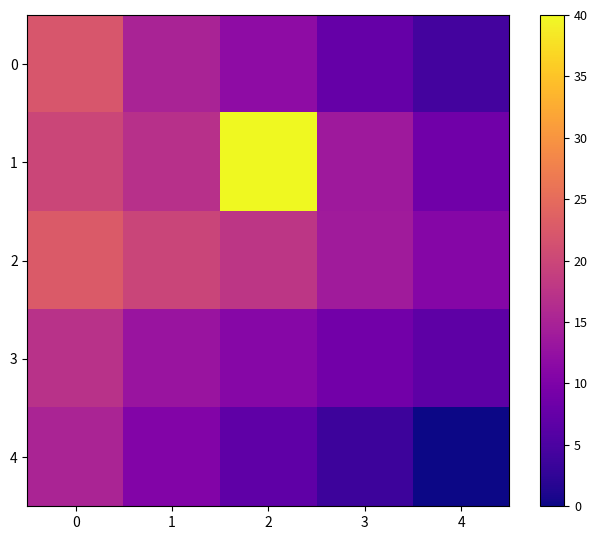

Reading left to right, transcribe all the data shown in this chart.

0: 0=22.2	1=15.0	2=11.8	3=7.6	4=4.3
1: 0=19.9	1=17.0	2=40.0	3=13.7	4=8.7
2: 0=22.7	1=19.7	2=17.8	3=14.0	4=10.9
3: 0=17.1	1=13.0	2=11.0	3=8.8	4=6.8
4: 0=15.2	1=10.6	2=6.9	3=3.7	4=-0.0